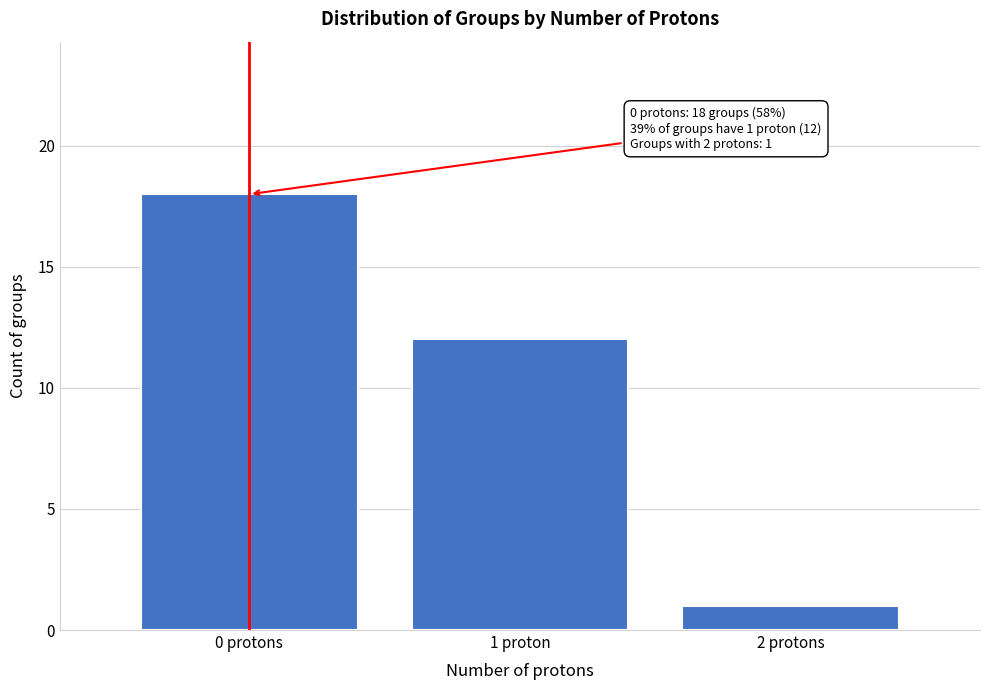

Reading right to left, transcribe all the data shown in this chart.

2 protons=1	1 proton=12	0 protons=18